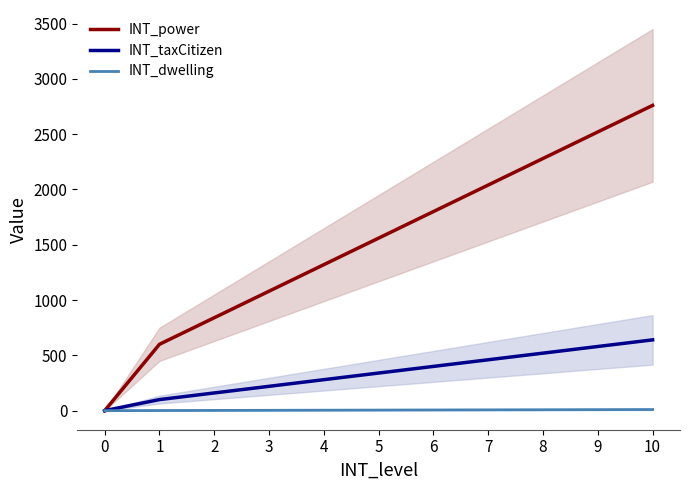

How many lines are shown in the chart?

3